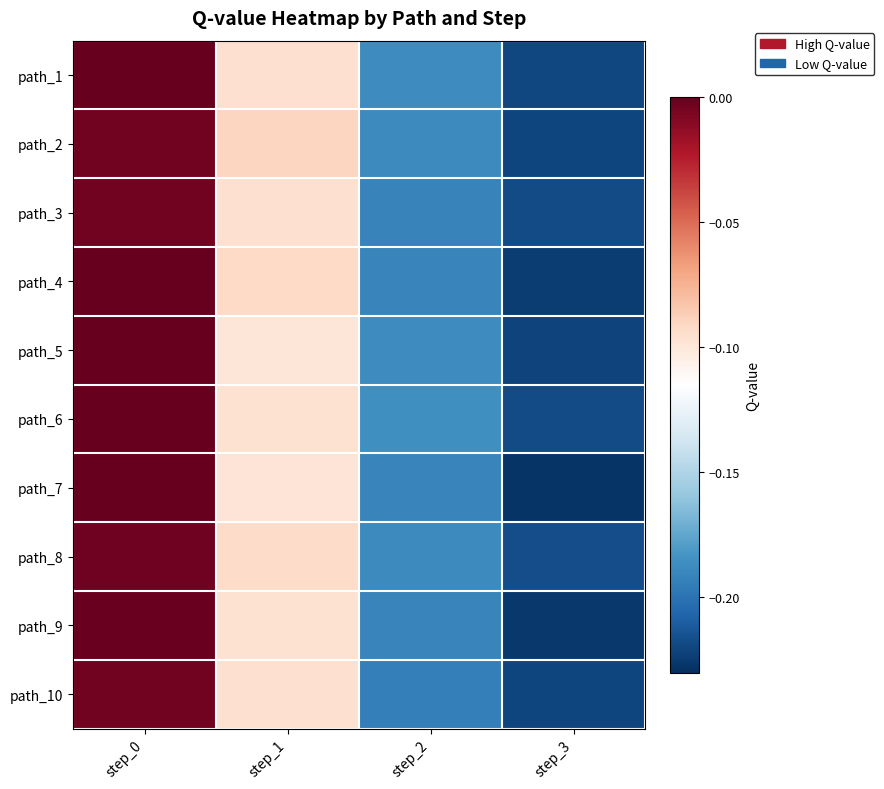

Reading left to right, transcribe all the data shown in this chart.

path_1: step_0=0.0	step_1=-0.1	step_2=-0.2	step_3=-0.2
path_2: step_0=-0.0	step_1=-0.1	step_2=-0.2	step_3=-0.2
path_3: step_0=-0.0	step_1=-0.1	step_2=-0.2	step_3=-0.2
path_4: step_0=0.0	step_1=-0.1	step_2=-0.2	step_3=-0.2
path_5: step_0=0.0	step_1=-0.1	step_2=-0.2	step_3=-0.2
path_6: step_0=0.0	step_1=-0.1	step_2=-0.2	step_3=-0.2
path_7: step_0=0.0	step_1=-0.1	step_2=-0.2	step_3=-0.2
path_8: step_0=-0.0	step_1=-0.1	step_2=-0.2	step_3=-0.2
path_9: step_0=-0.0	step_1=-0.1	step_2=-0.2	step_3=-0.2
path_10: step_0=-0.0	step_1=-0.1	step_2=-0.2	step_3=-0.2